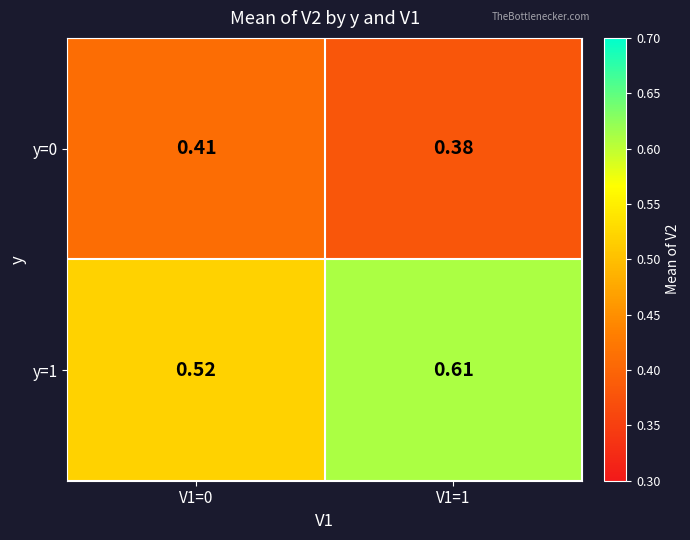

Count the number of categories in the chart.

2